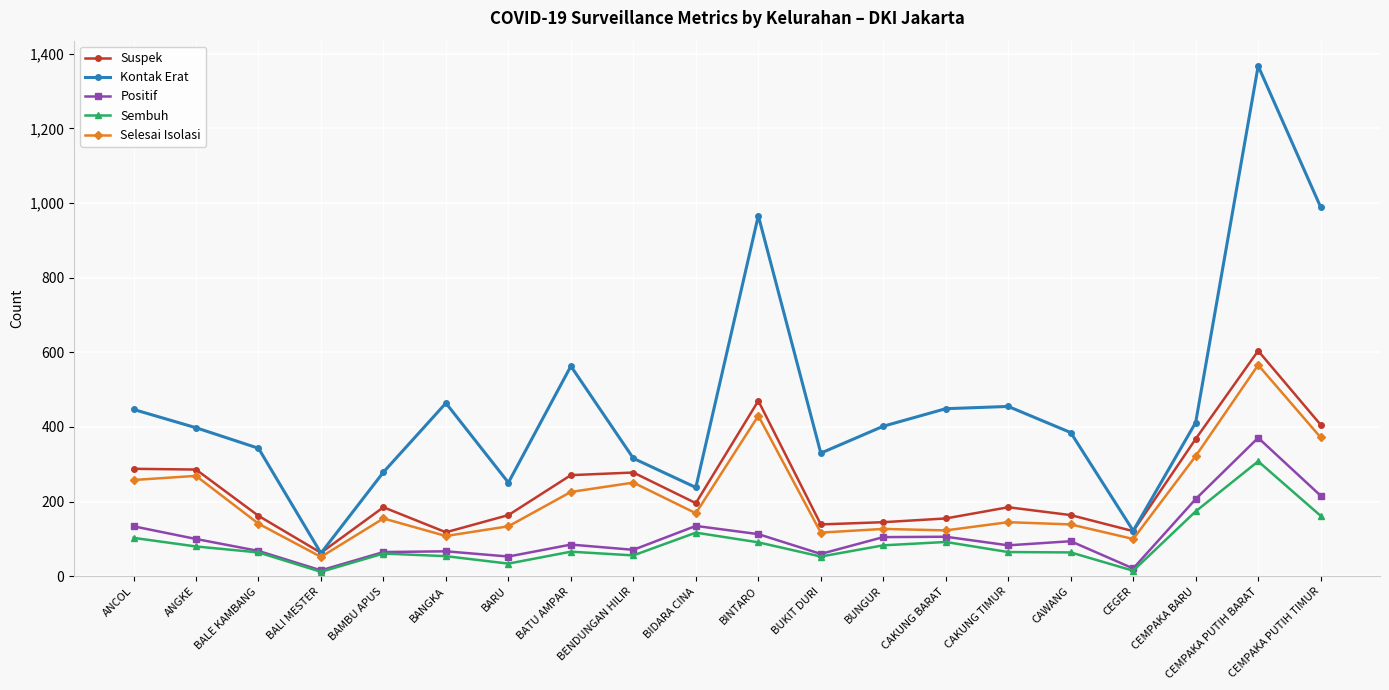

Which series has the largest range (max minus min)?

Kontak Erat